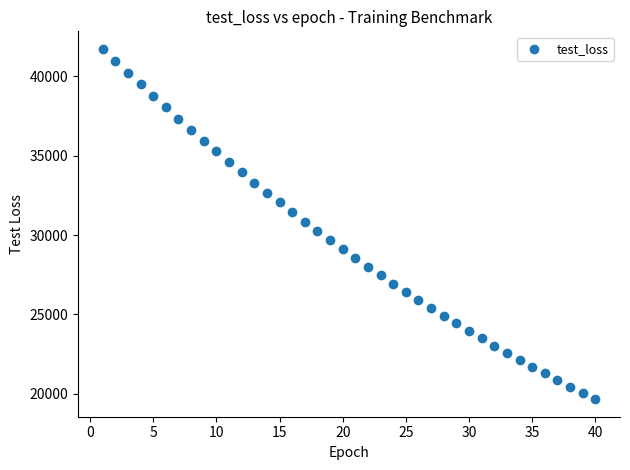

What is the range of X values (max minus min)?

39.0